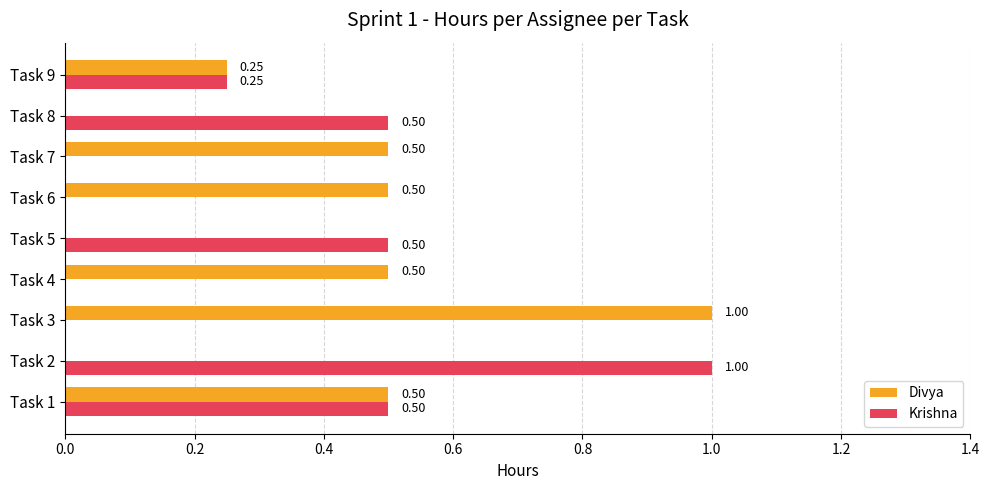

Which series changed the most between Task 1 and Task 4?

Krishna